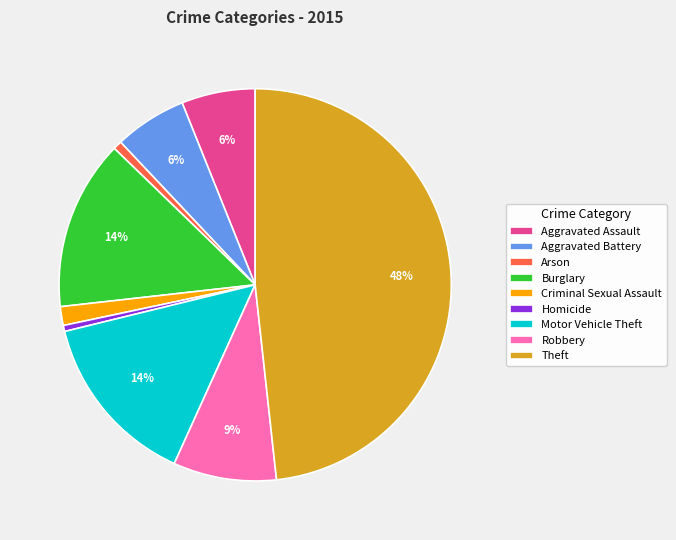

Is it true that Arson is 11% of the pie?

False